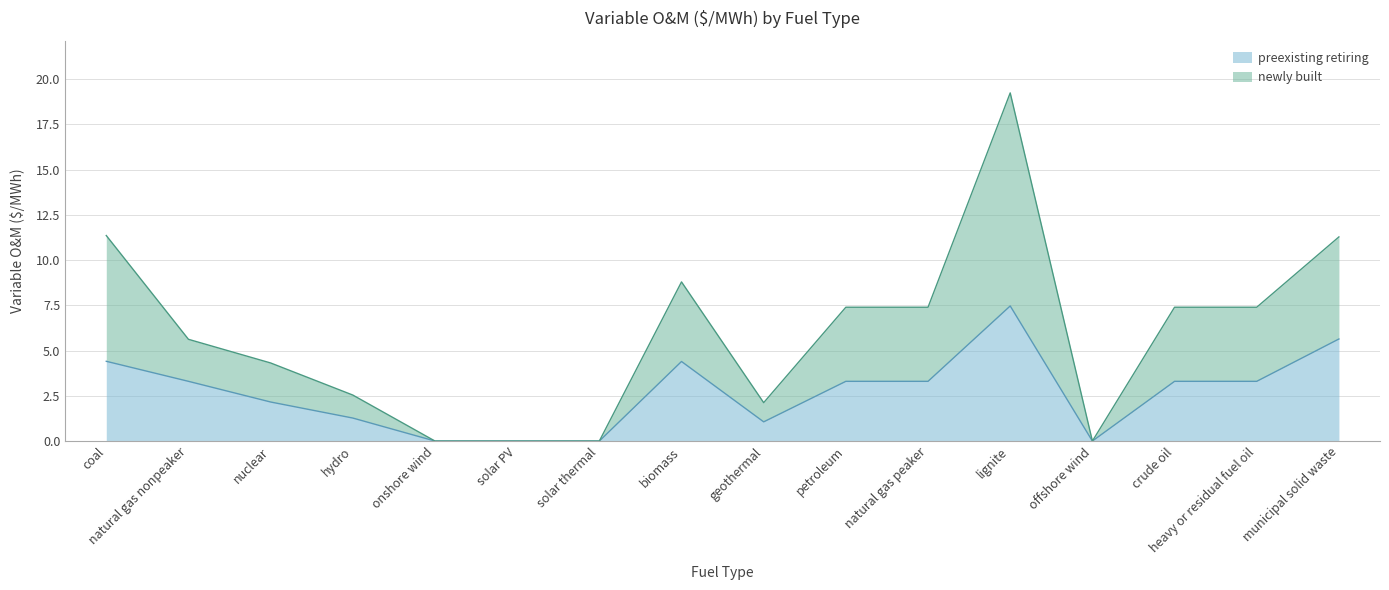

How many data points does each series have?

16